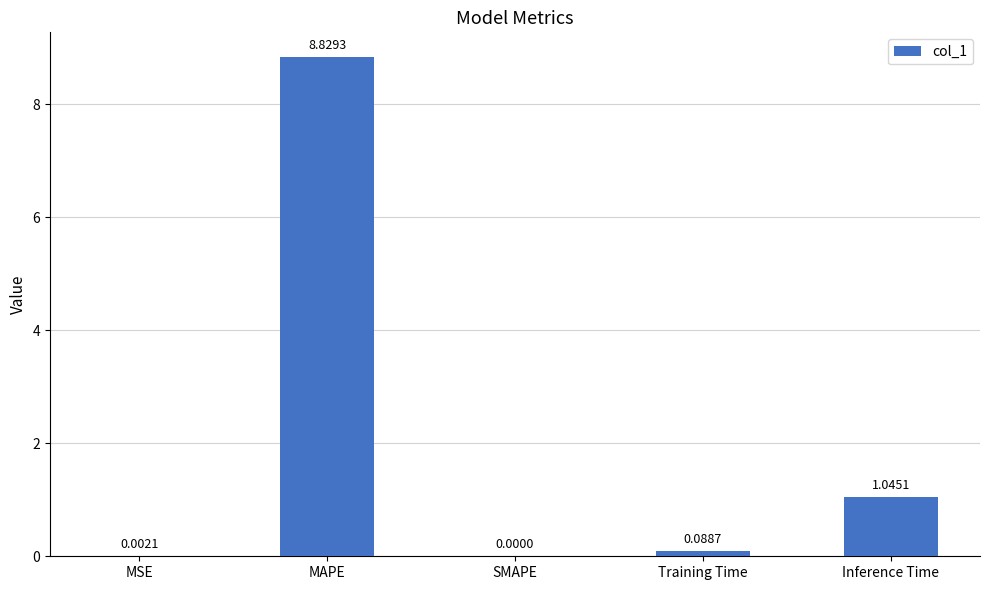

Between MSE and Inference Time, which is larger?

Inference Time